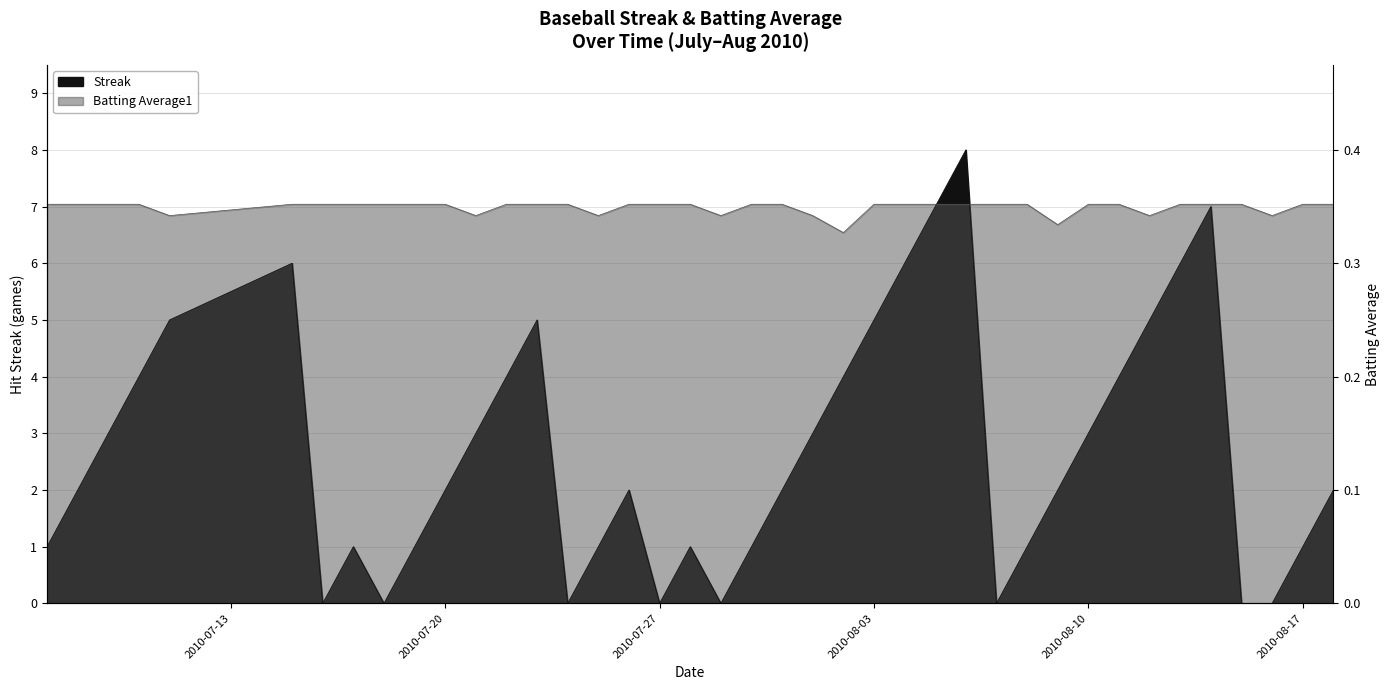

The value of Batting Average1 at 2010-07-18 is 9.4. True or false?

False